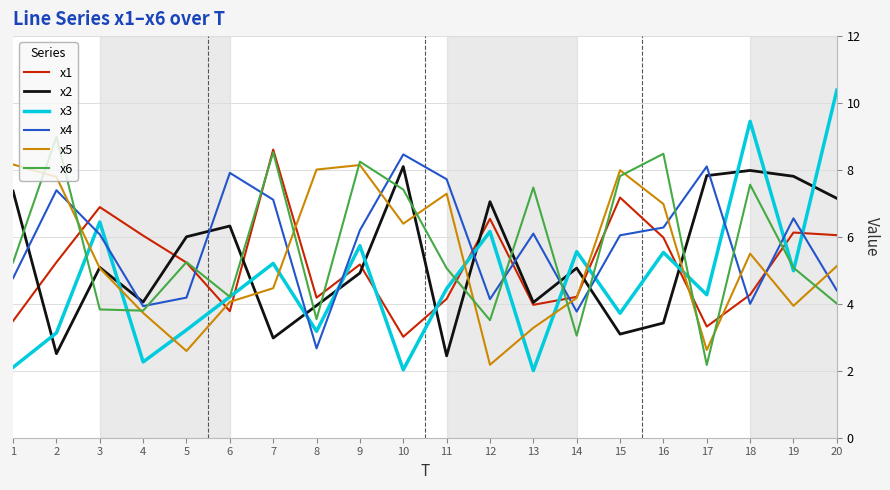

Which series has the largest range (max minus min)?

x3